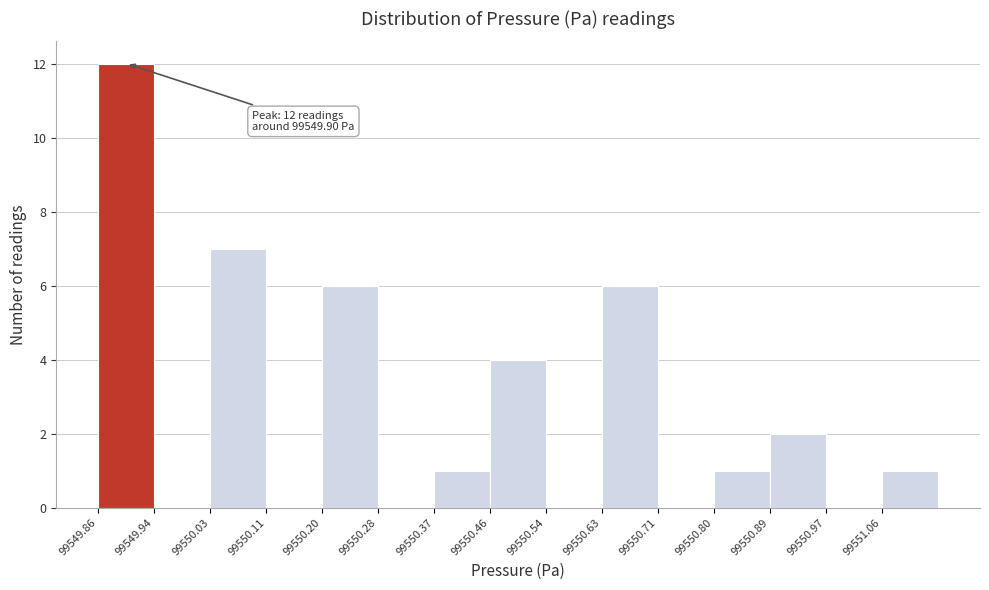

Which range on the x-axis has the tallest bar?

99549.86 to 99549.94